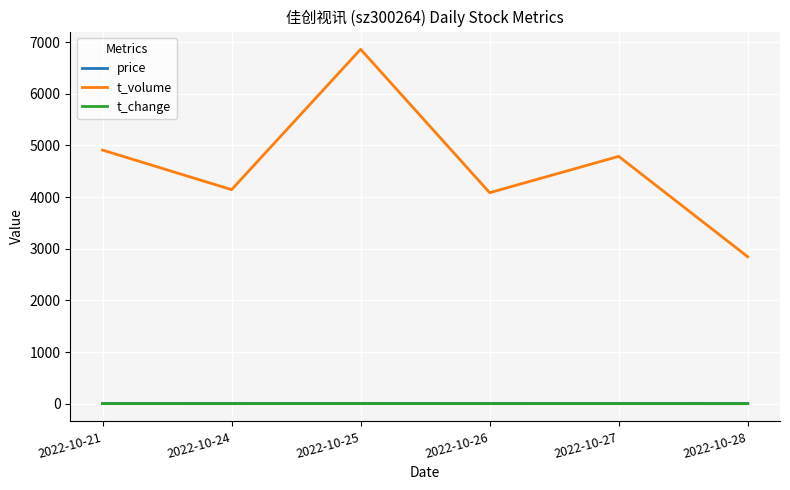

Which series changed the most between 2022-10-21 and 2022-10-25?

t_volume